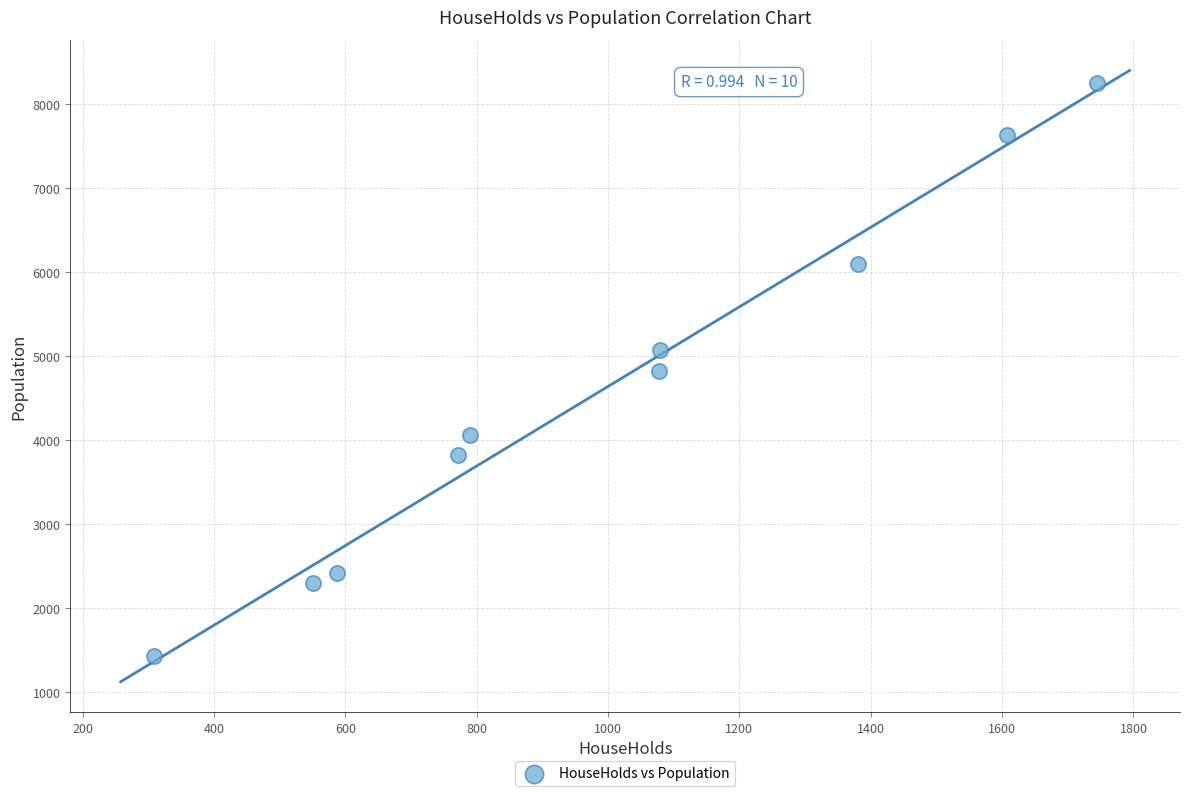

What is the average X value?

990